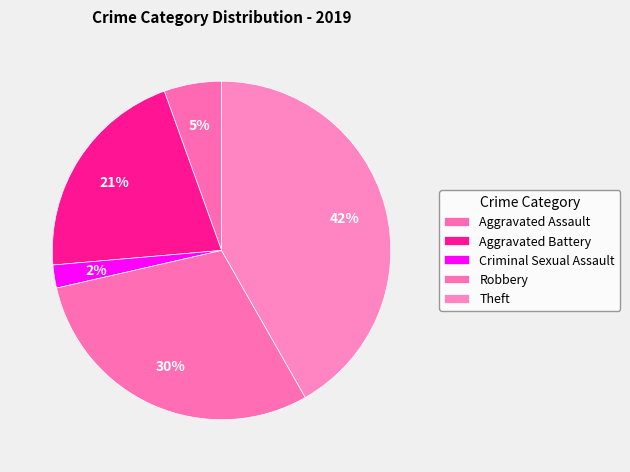

To the nearest percent, what percentage of the pie is Theft?

42%